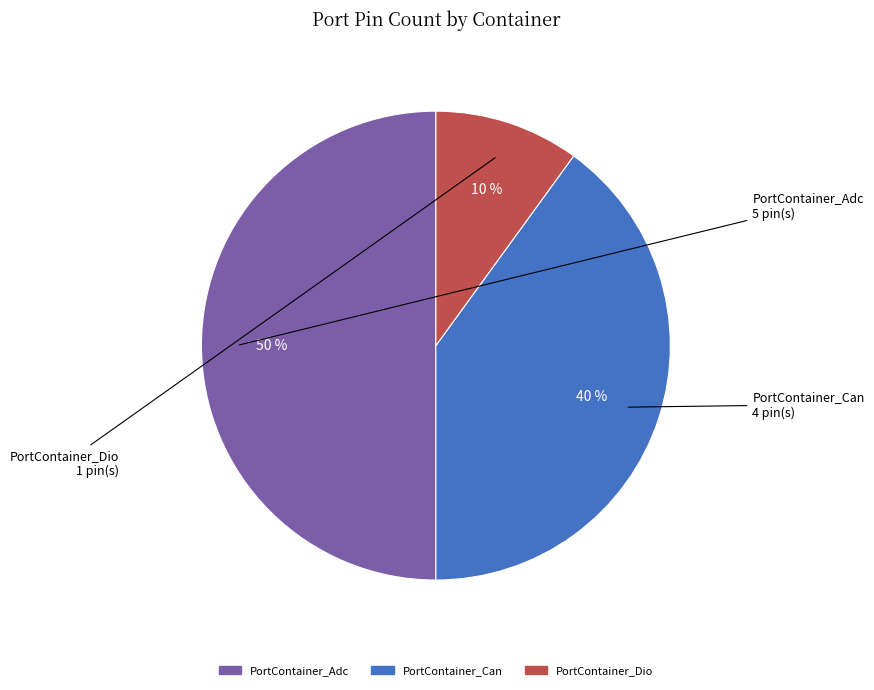

How many segments does this pie chart have?

3